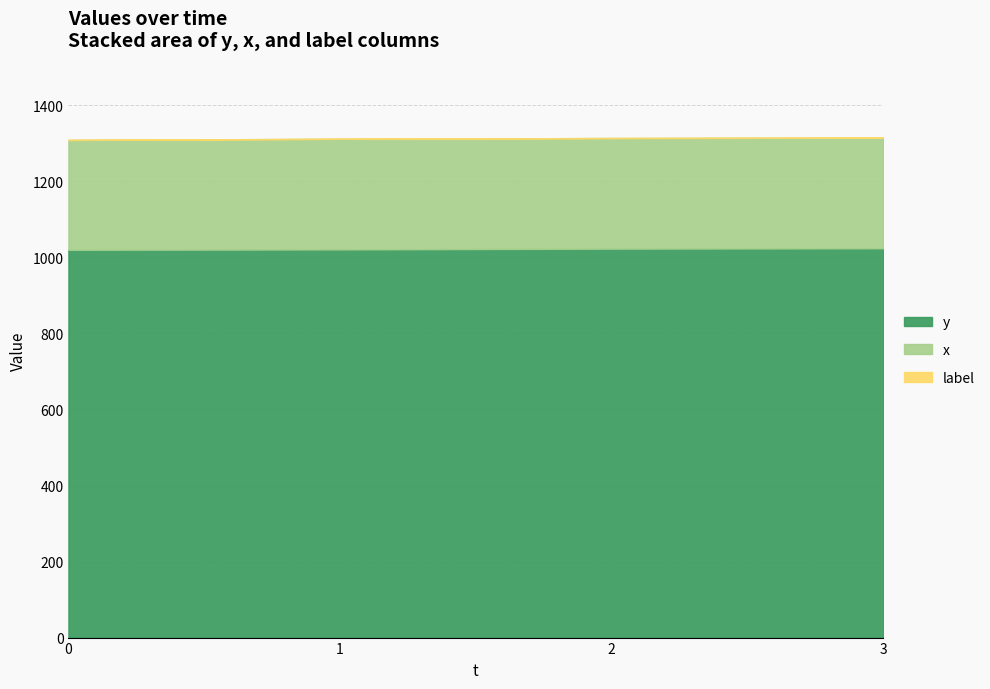

Does the chart display data point markers on the line(s)?

No